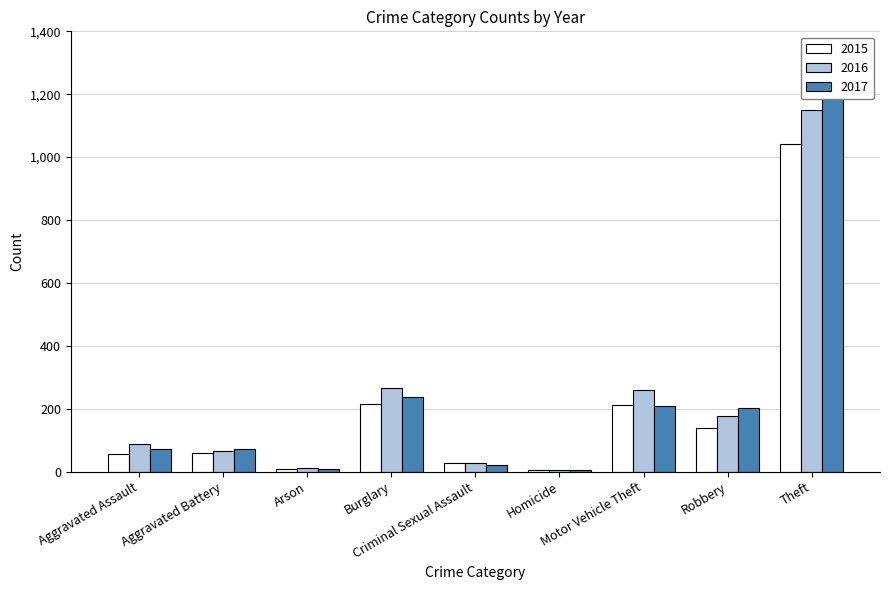

Between Aggravated Battery and Homicide, which series saw the biggest shift?

2017